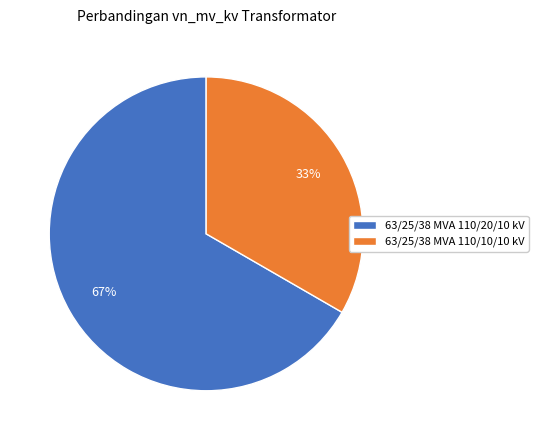

Is it true that 63/25/38 MVA 110/20/10 kV is 79% of the pie?

False